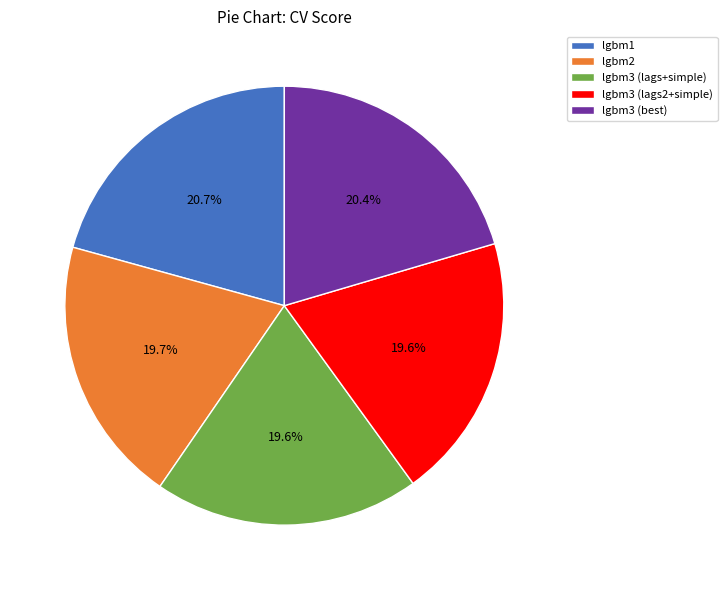

How many slices are in this pie chart?

5